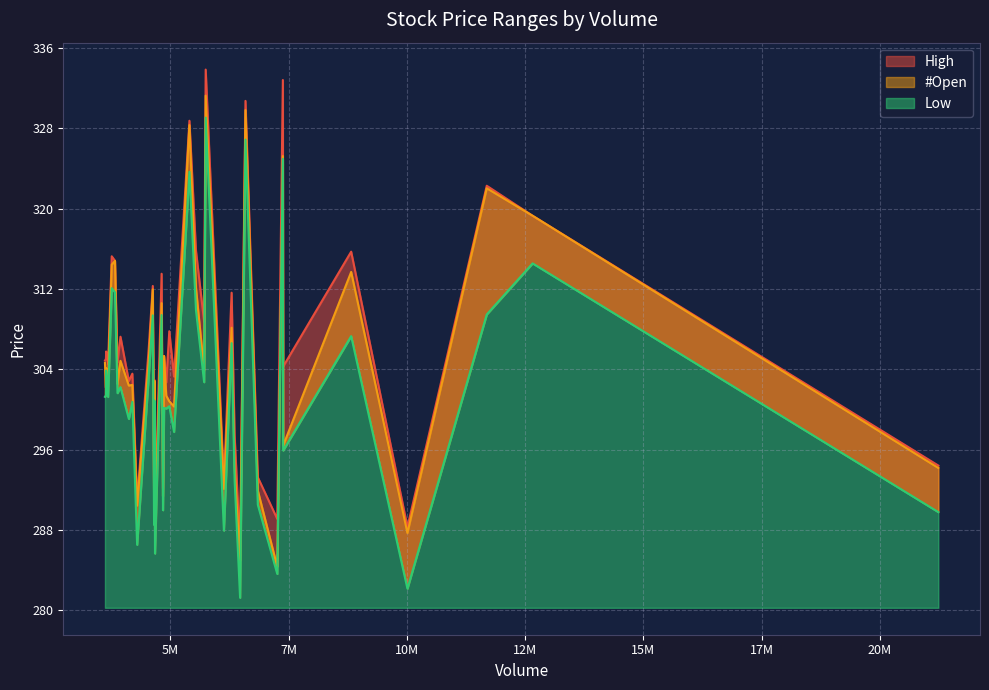

How many values in the Low series exceed 301?

21